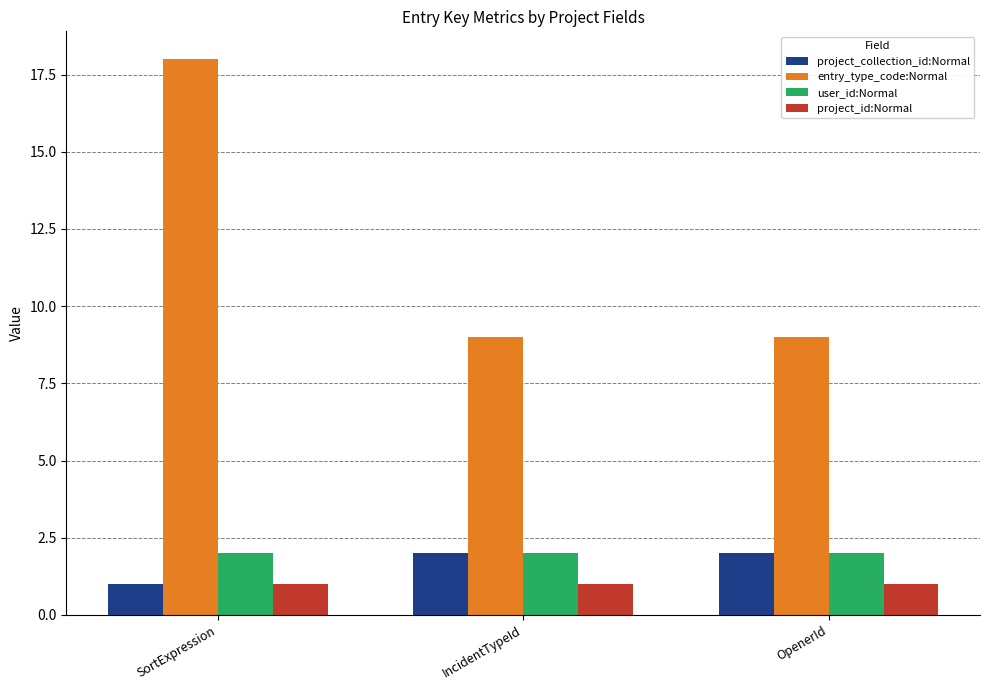

True or false: project_id:Normal has a value of 1 at SortExpression.

True